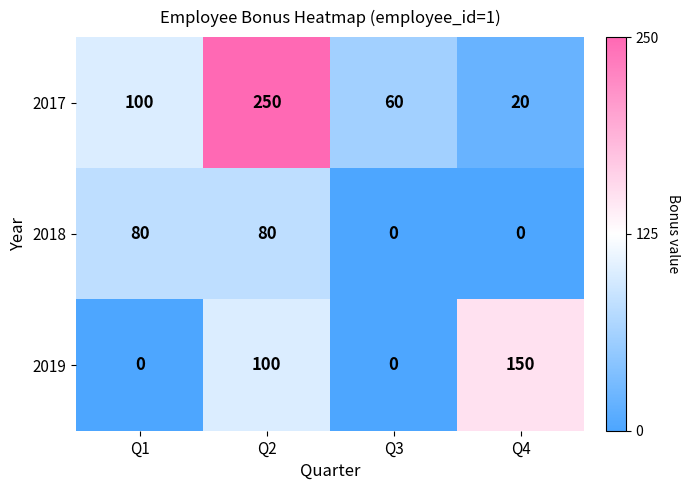

What is the difference between the second highest and minimum values in the 2017 series?

80